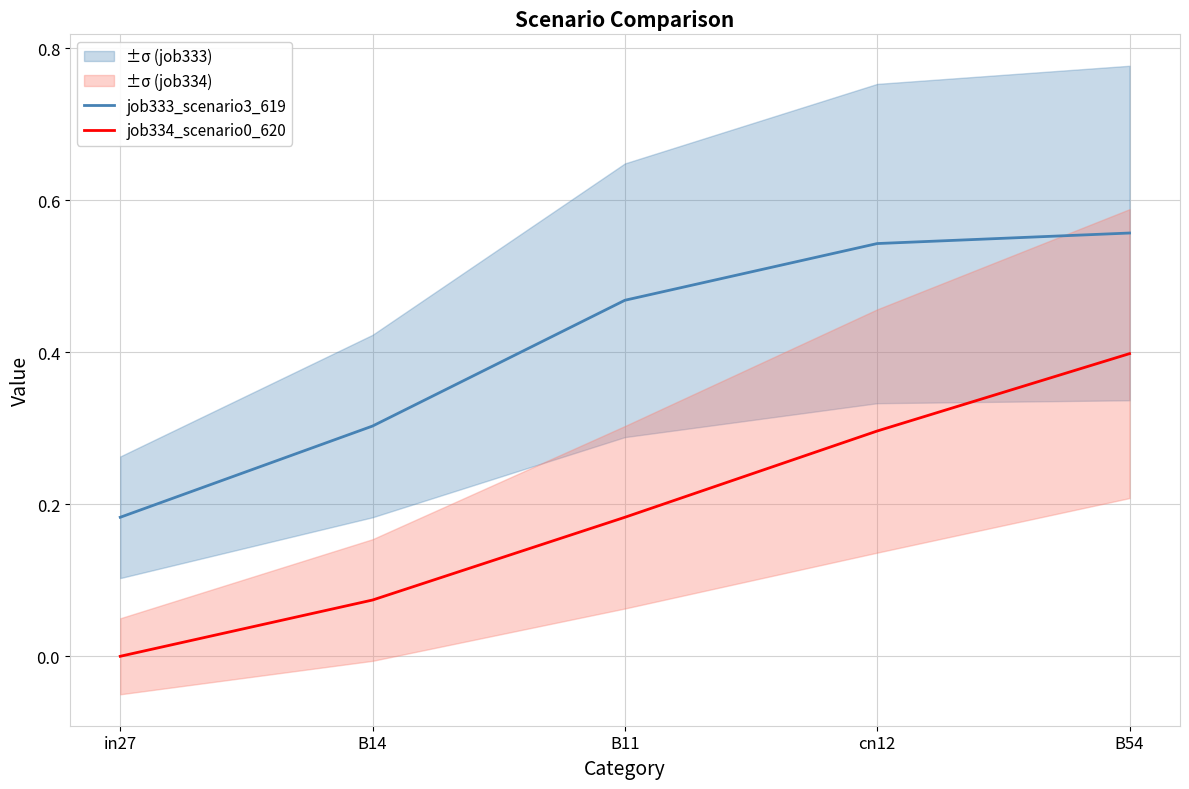

True or false: job333_scenario3_619 and job334_scenario0_620 cross at least once.

False